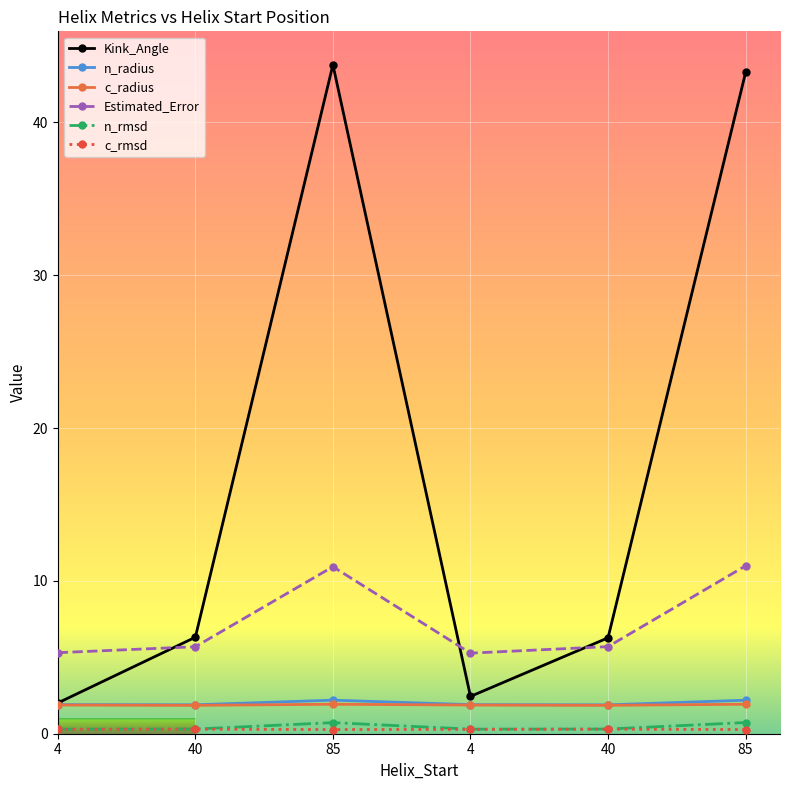

How many distinct data groups are displayed?

6